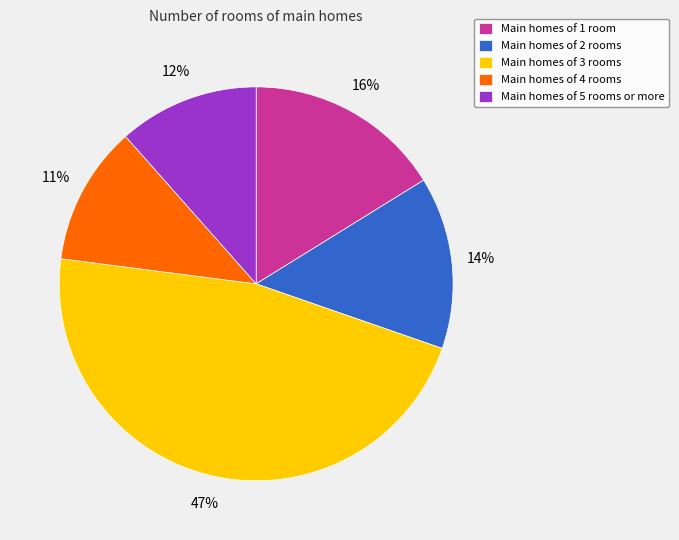

How many segments does this pie chart have?

5